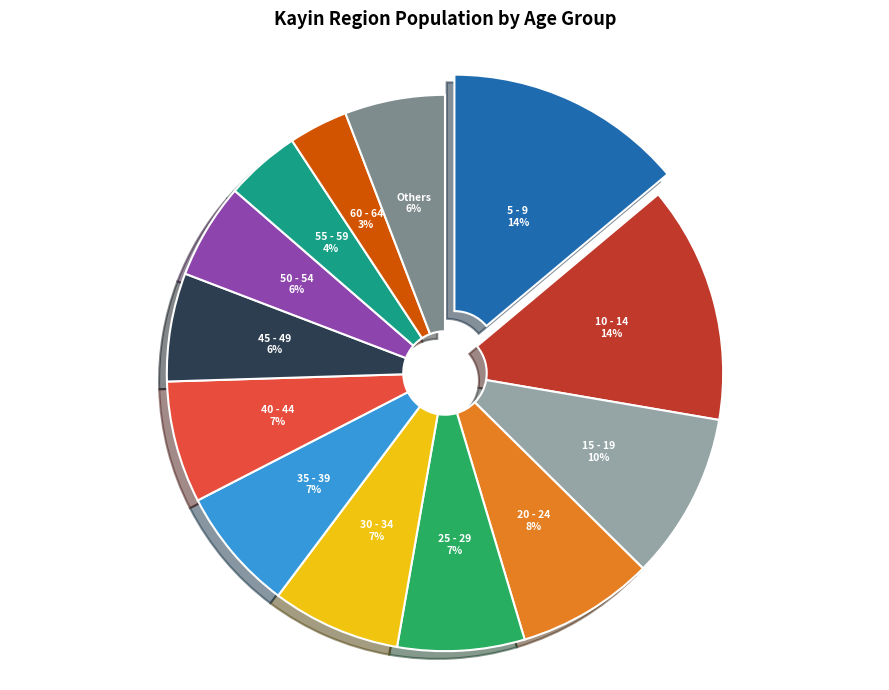

To the nearest percent, what is the difference between the 15 - 19 and 50 - 54 slice percentages?

4%